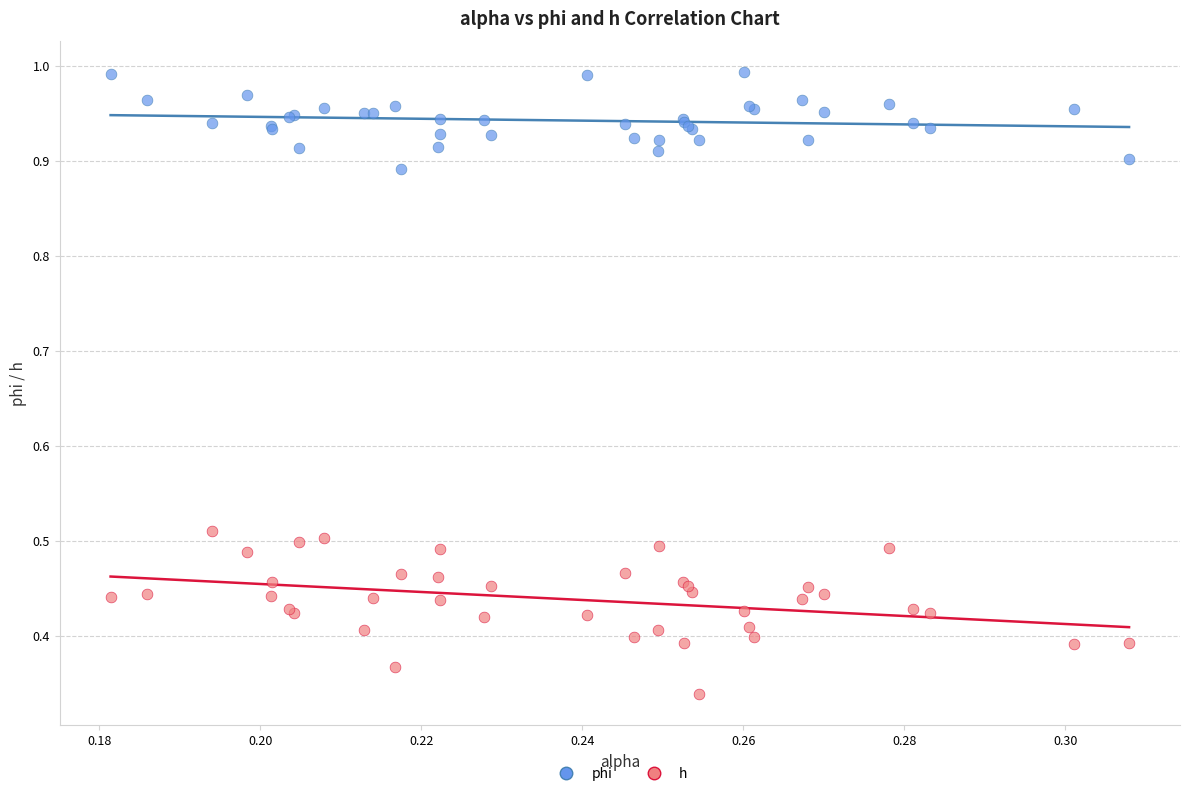

Which series has the widest spread of Y values?

h